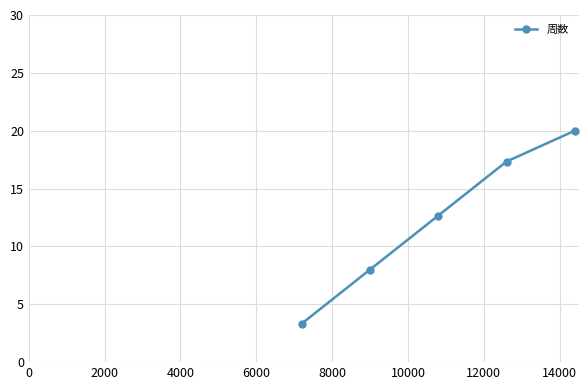

True or false: there are more than 0 points higher than both neighbors.

False